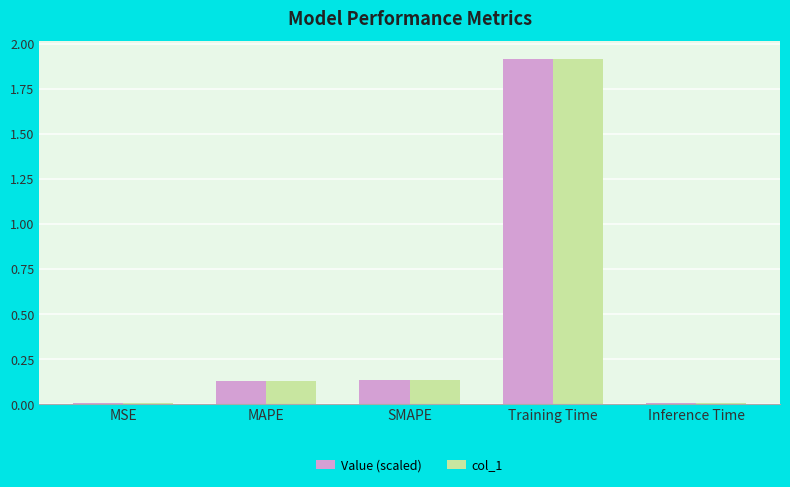

The Value (scaled) series shows 1.9 at Training Time. True or false?

True